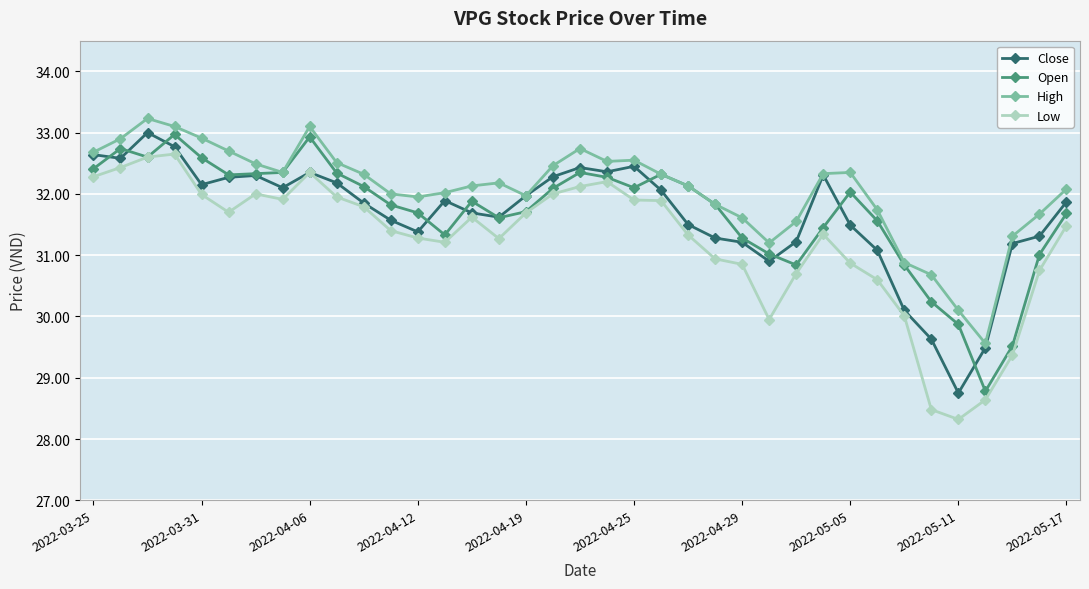

What is the value of the Low point at the 19th from the left?

32.1